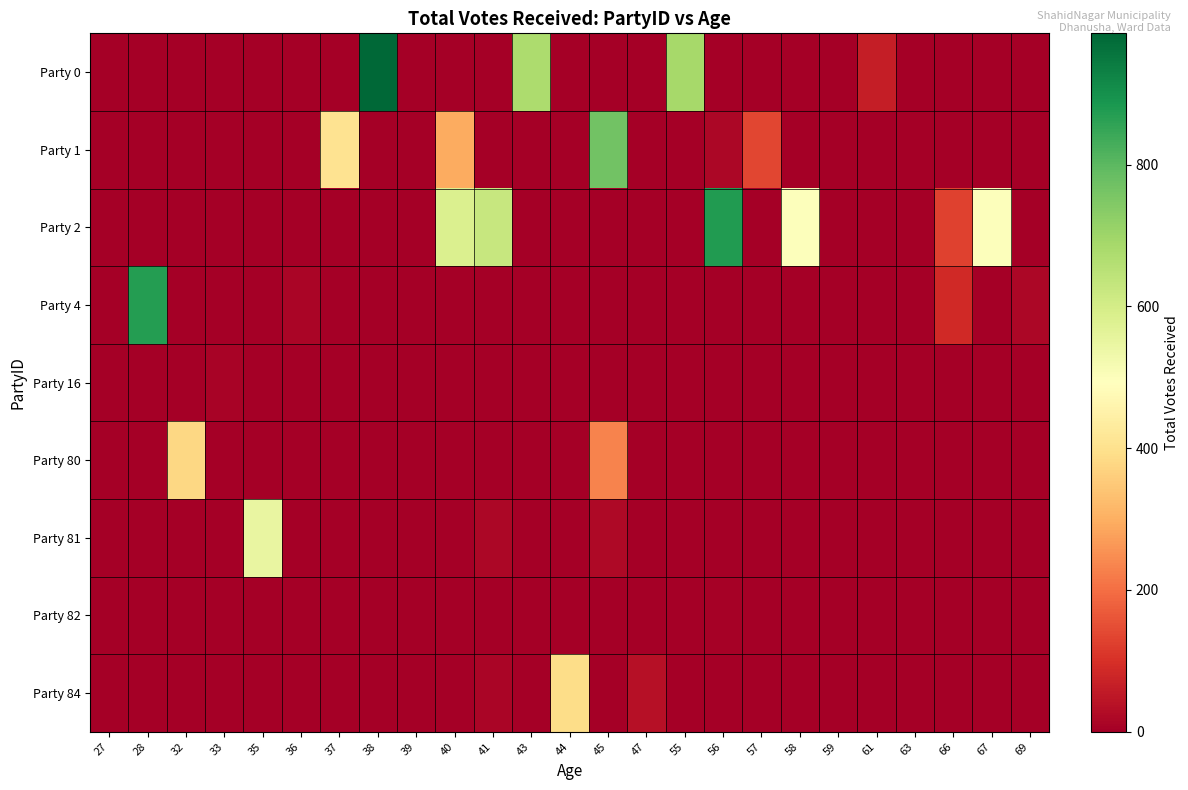

At how many categories does at least one series exceed 569?

8